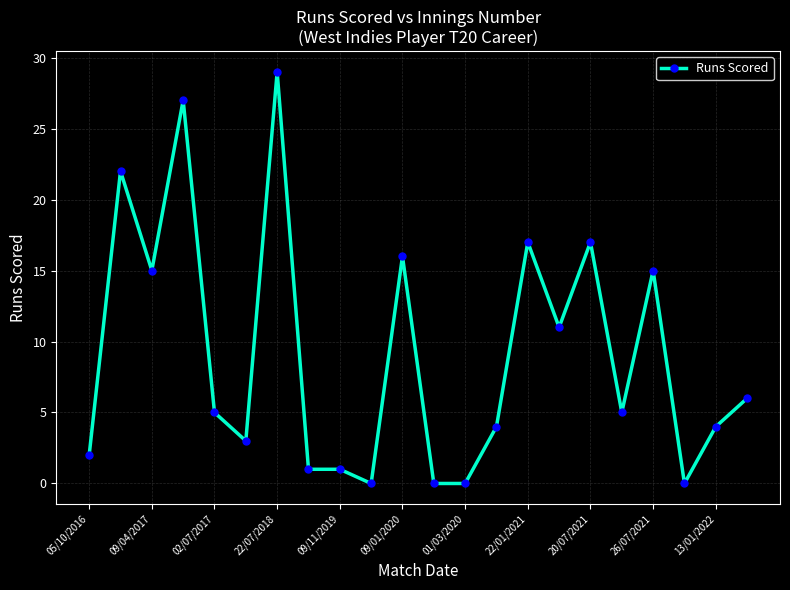

What is the maximum value shown in the chart?

29